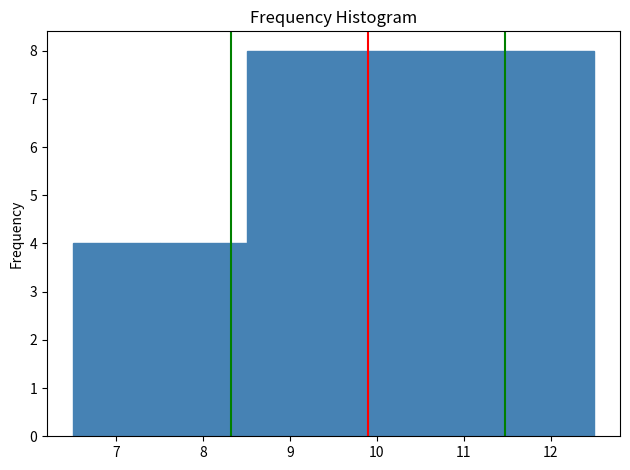

Reading left to right, transcribe this chart: for each bar, give the range it covers on the x-axis and its height. The values are not printed on the chart, so give them approximately, as read against the axis.

6.5 to 7.5: 4
7.5 to 8.5: 4
8.5 to 9.5: 8
9.5 to 10.5: 8
10.5 to 11.5: 8
11.5 to 12.5: 8